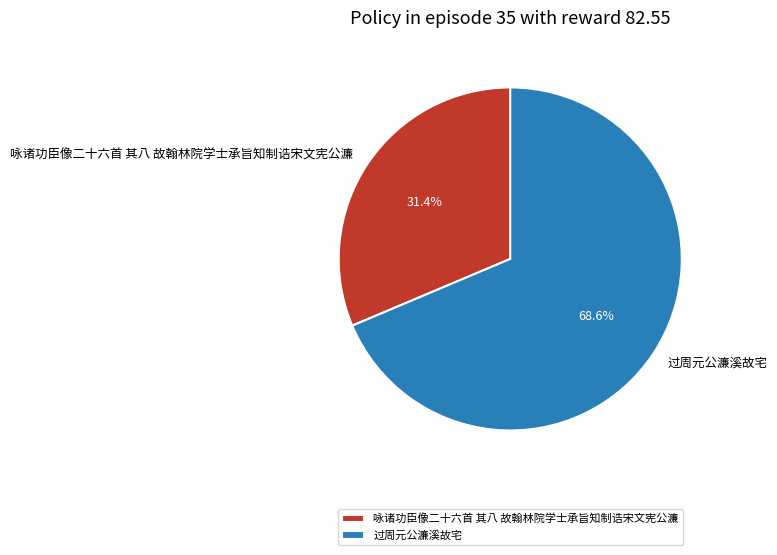

How many segments does this pie chart have?

2